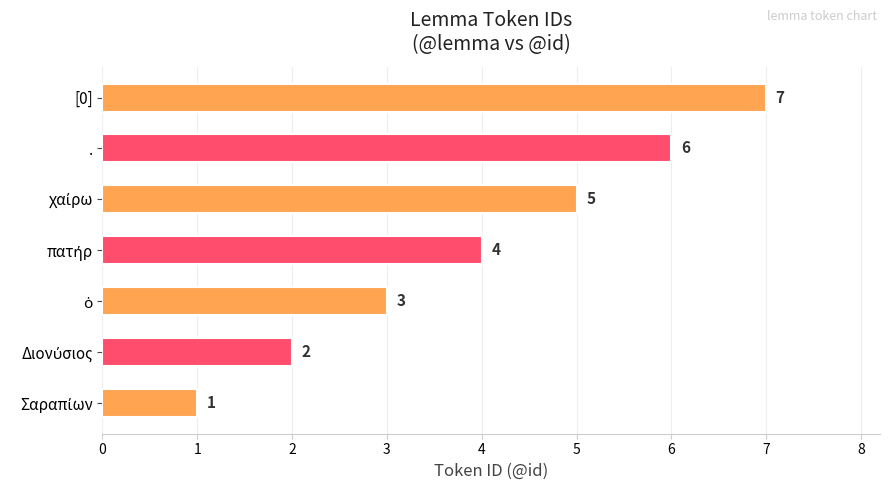

At which category does the chart reach its peak across all series?

[0]